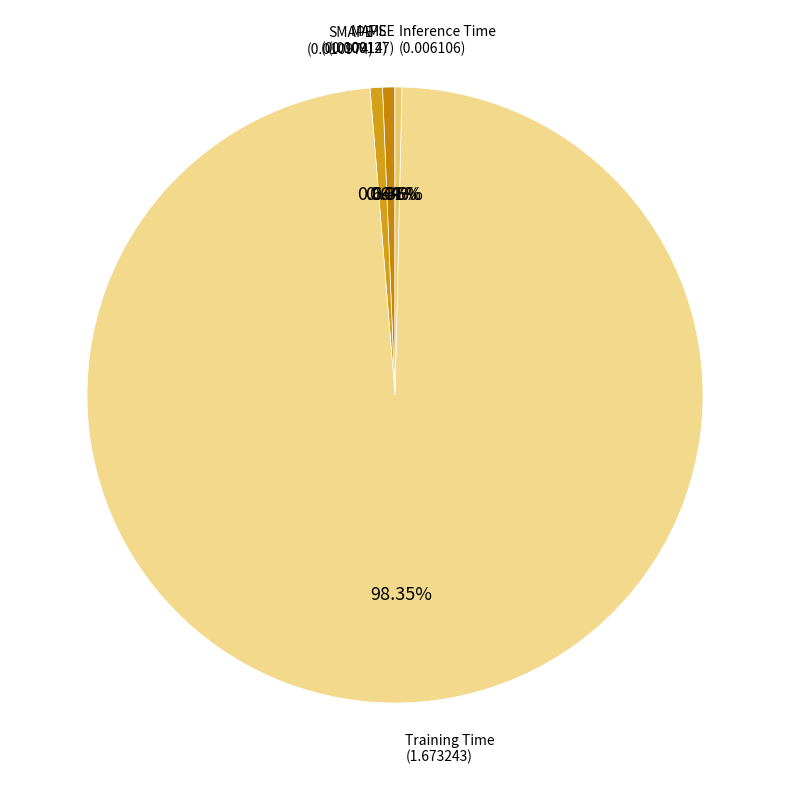

Which category has the smallest portion of the pie?

MSE